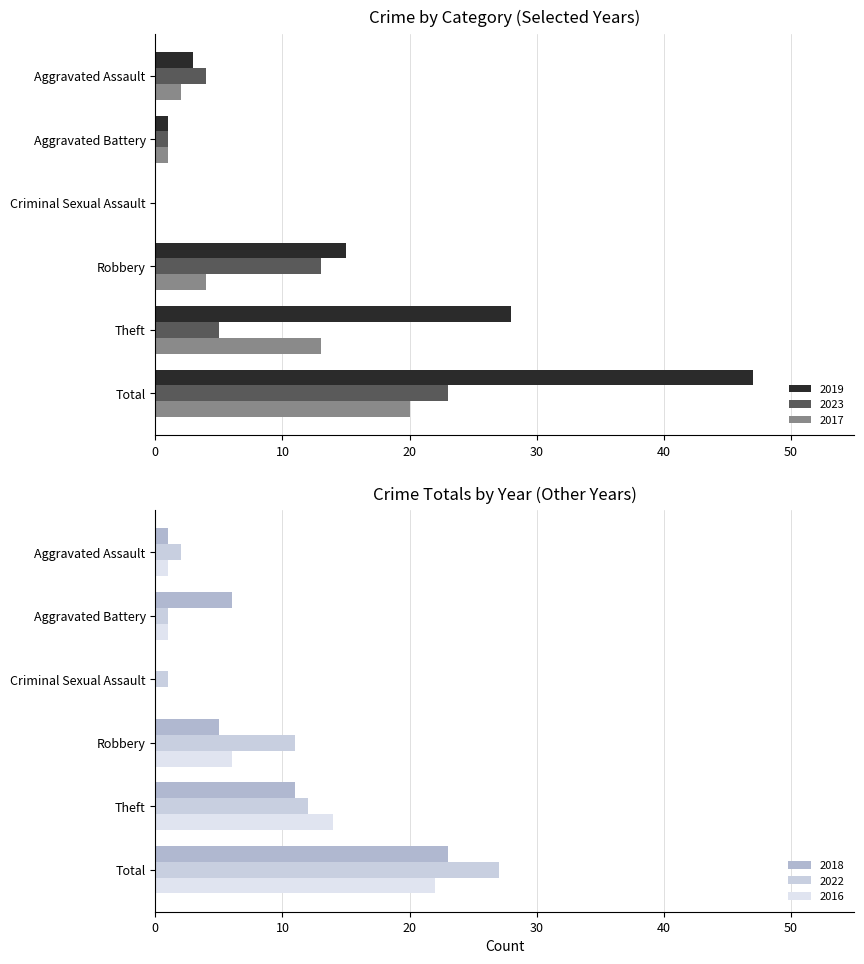

Is the value of 2019 at Aggravated Battery greater than the value of 2017 at Theft?

No